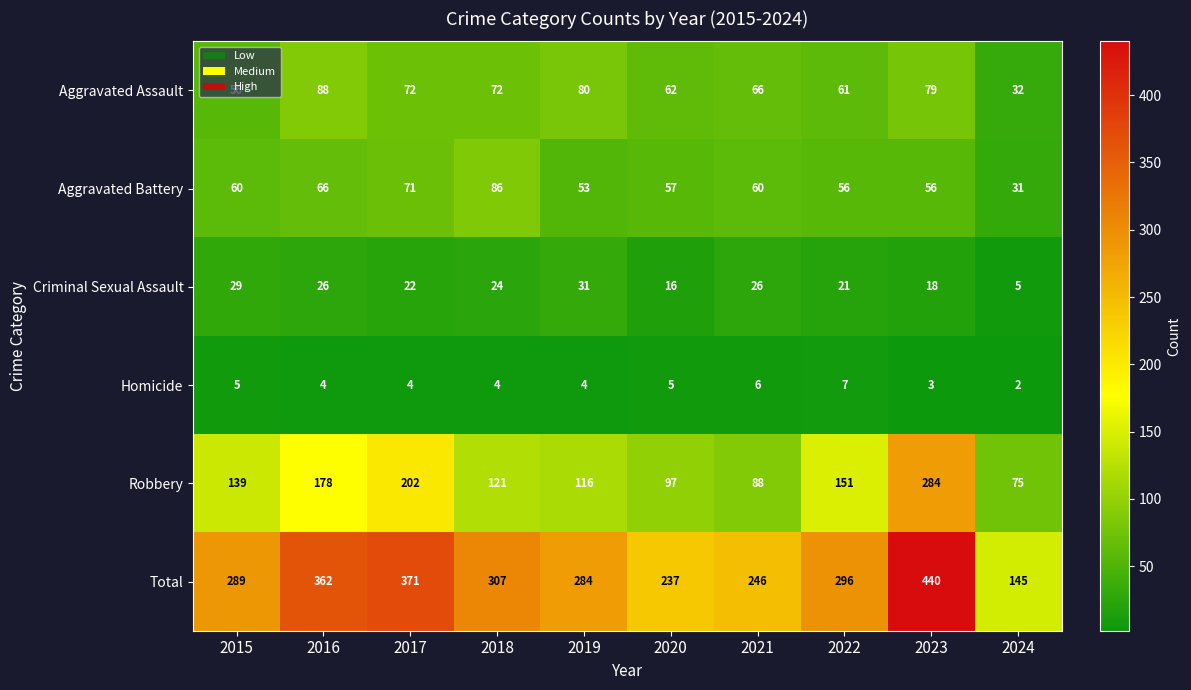

How many data points does each series have?

10